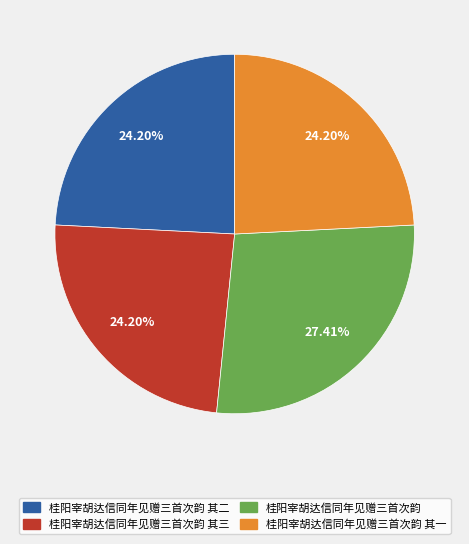

How many segments does this pie chart have?

4